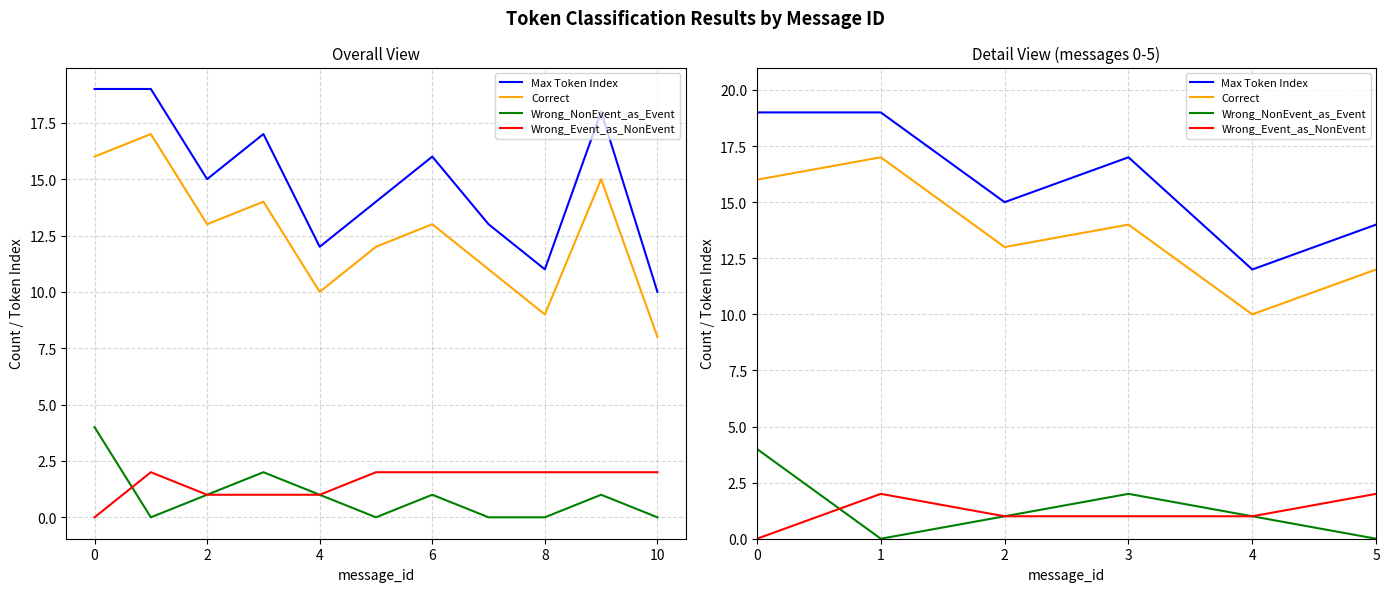

What are all the series names shown in the legend?

Max Token Index, Correct, Wrong_NonEvent_as_Event, Wrong_Event_as_NonEvent